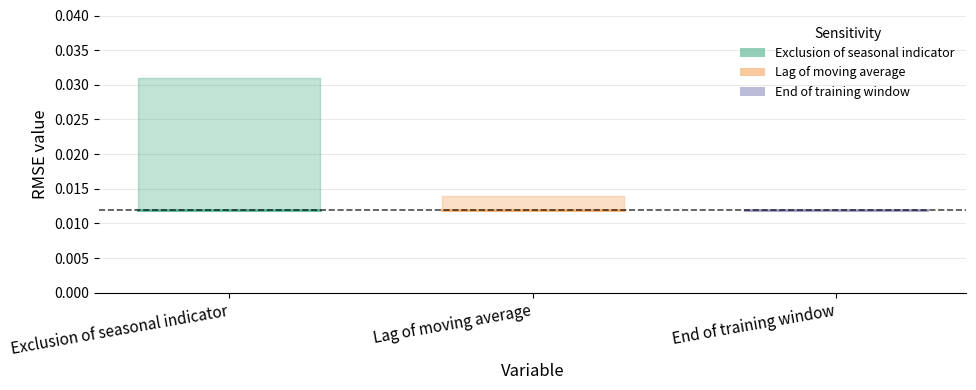

Between Exclusion of seasonal indicator and Lag of moving average, which is larger?

Exclusion of seasonal indicator